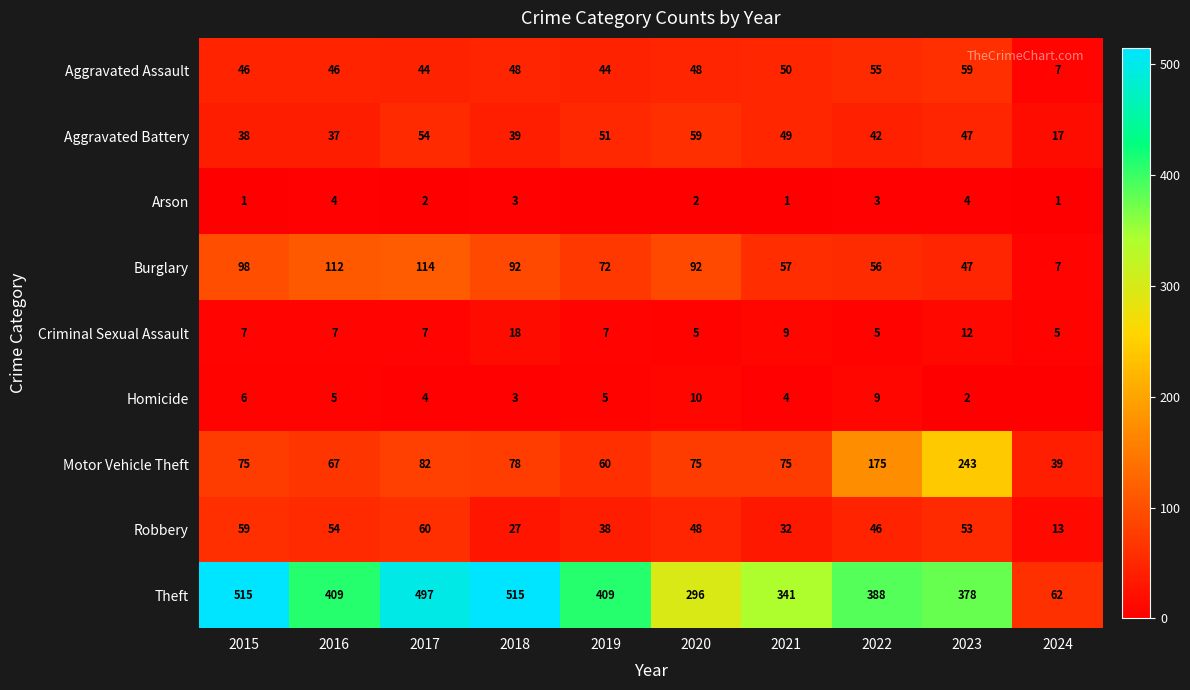

What is the difference between the Robbery values at 2016 and 2023?

1